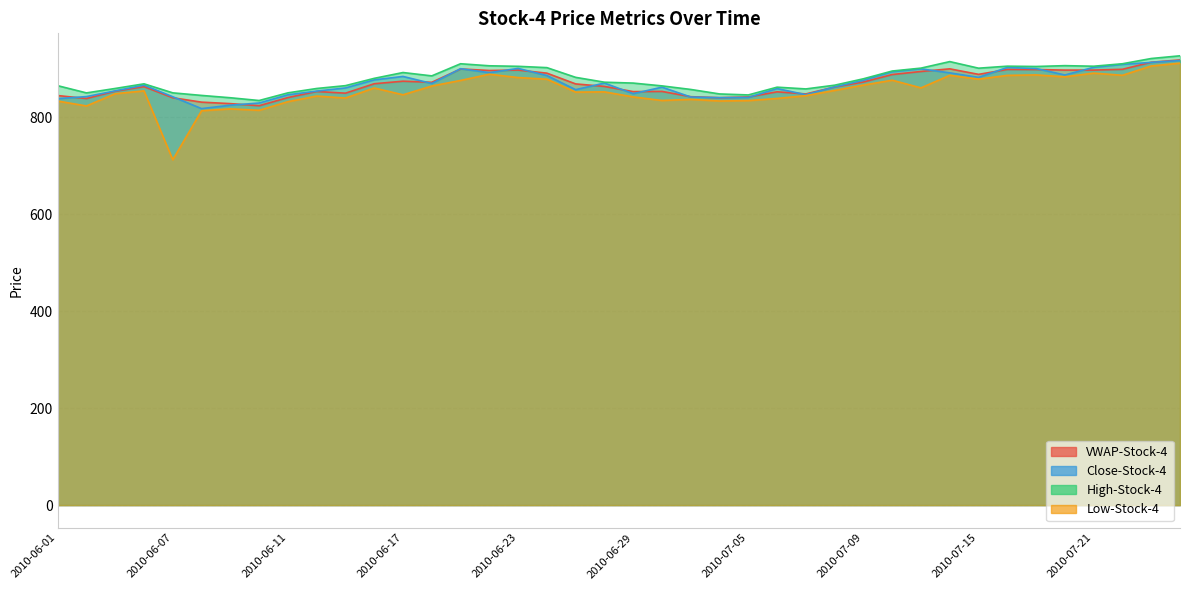

True or false: Low-Stock-4 and Close-Stock-4 intersect in this chart.

False